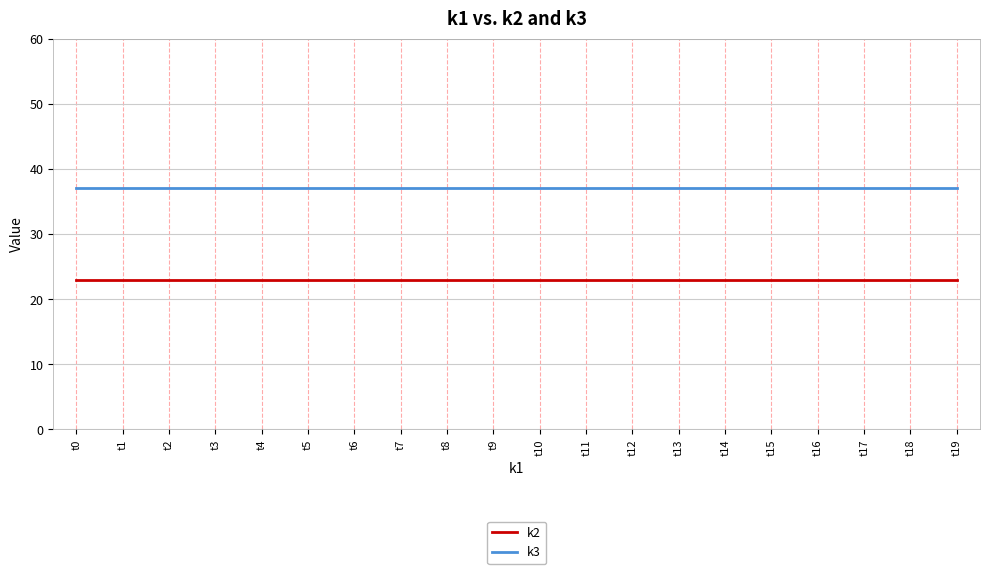

Is the value of k2 at t7 greater than the value of k3 at t3?

No